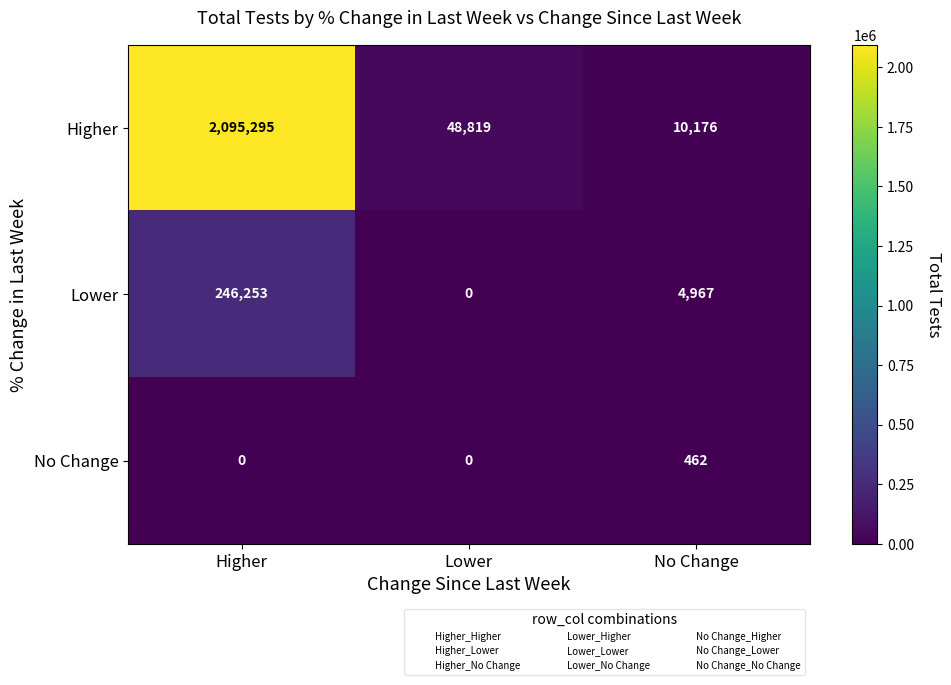

Which series has the widest spread of values?

Higher